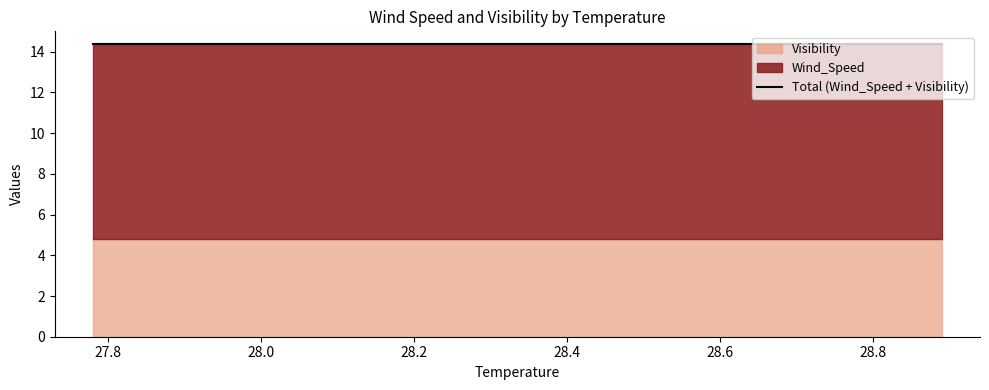

The value of Visibility at 28.89 is 4.8. True or false?

True